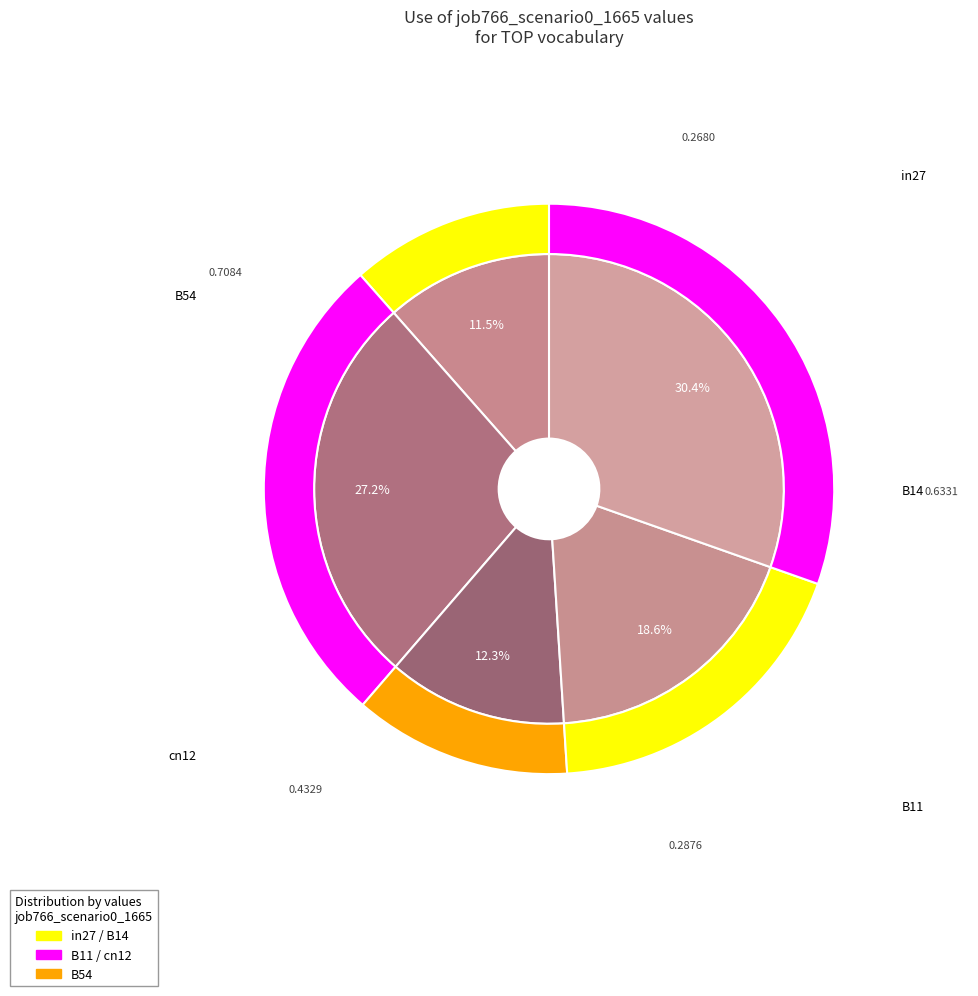

Count the number of slices in the pie.

5